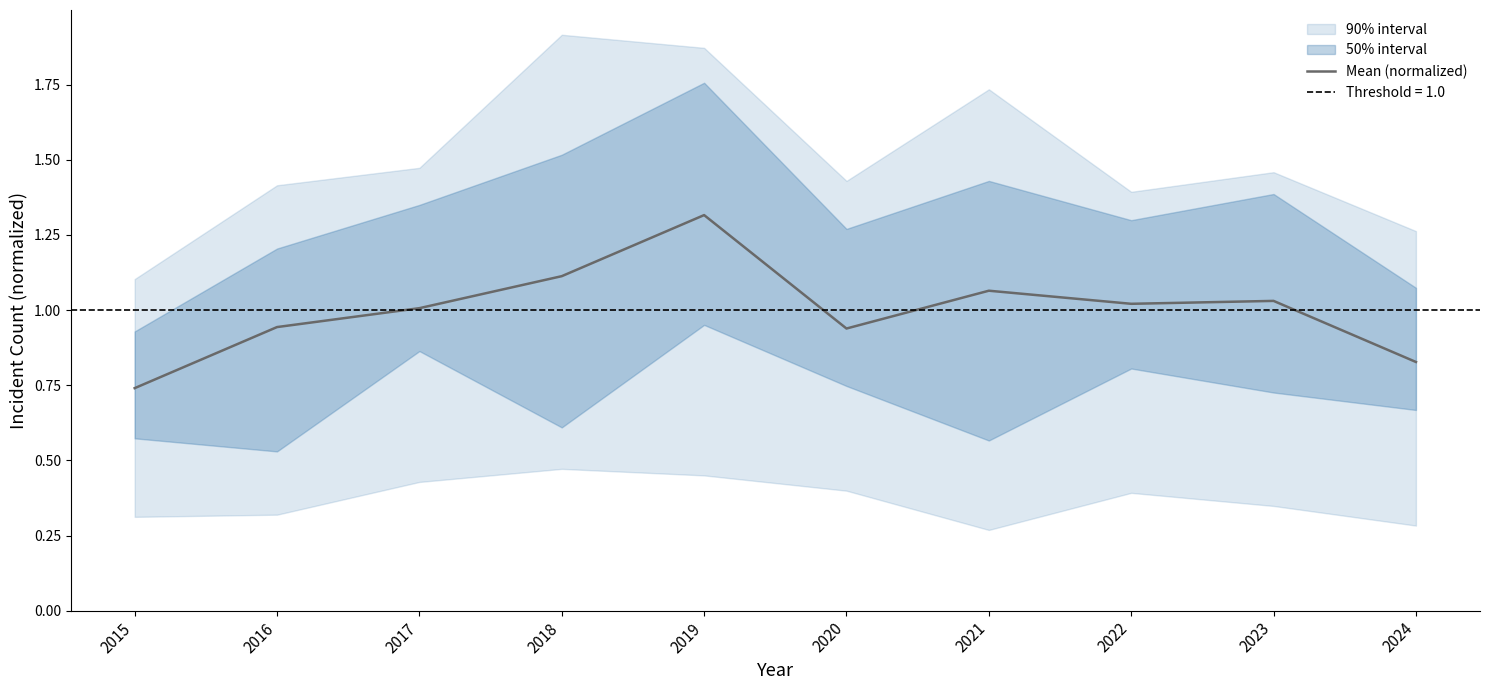

The chart shows a value of 1.9 at 2019. True or false?

False